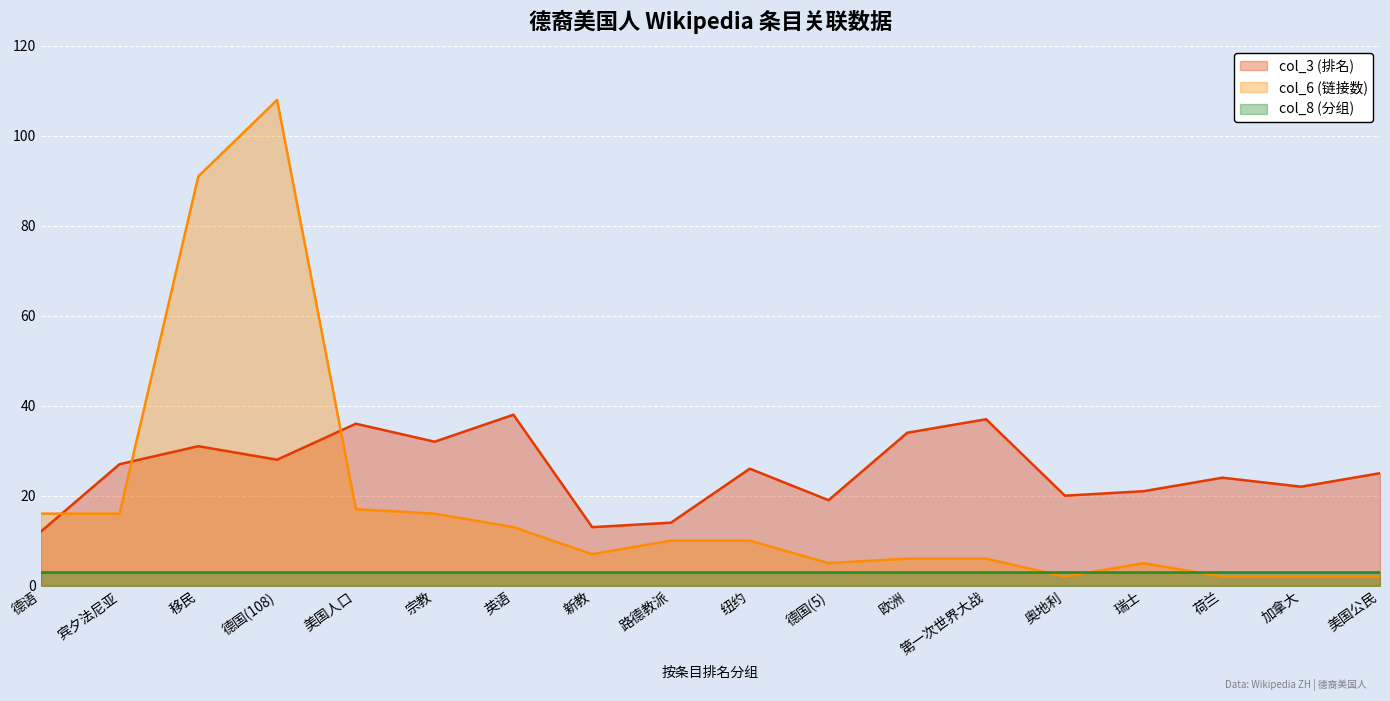

What is the label of the 12th point from the right?

英语